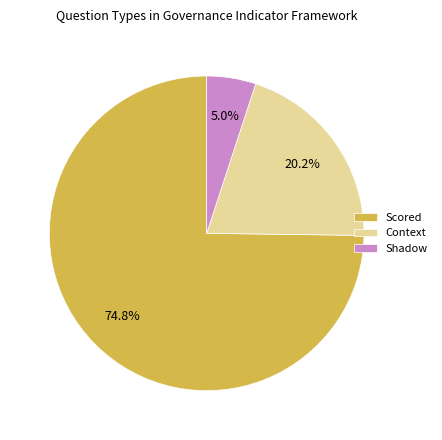

How many slices are in this pie chart?

3